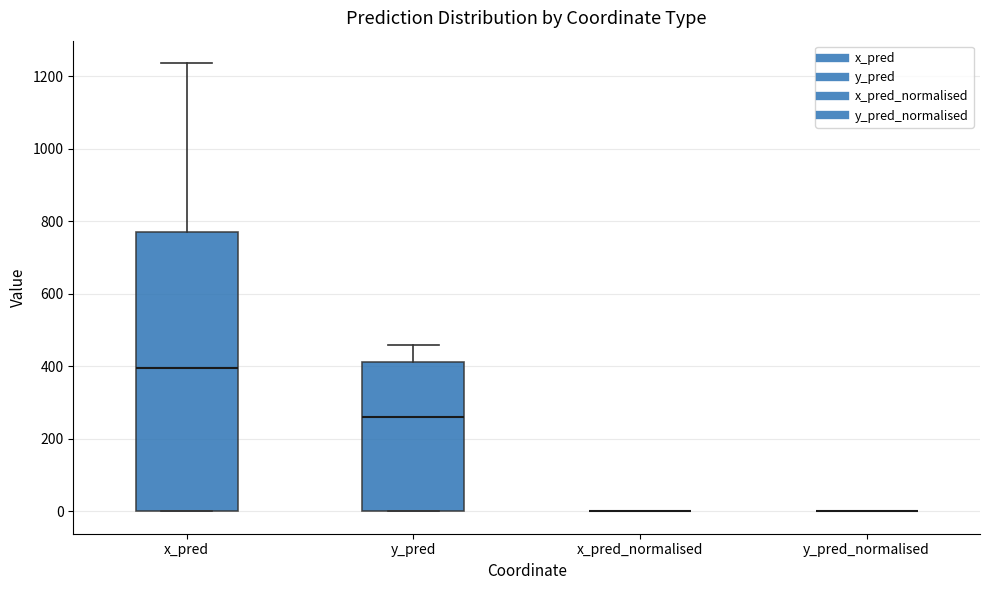

Which box is the tallest, from its lower edge to its upper edge?

x_pred